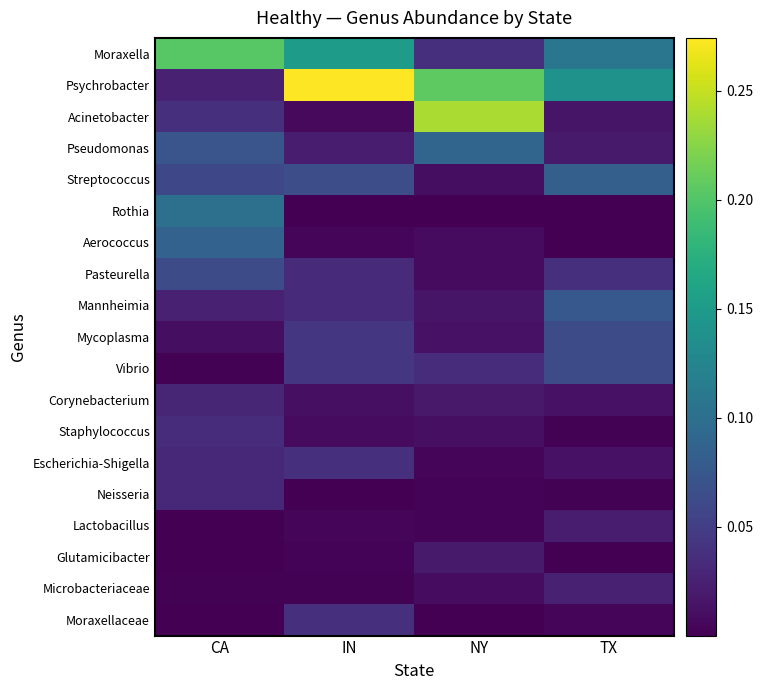

At NY, list the series in order from smallest to largest.

Rothia, Moraxellaceae, Neisseria, Lactobacillus, Escherichia-Shigella, Aerococcus, Pasteurella, Microbacteriaceae, Streptococcus, Staphylococcus, Mycoplasma, Mannheimia, Corynebacterium, Glutamicibacter, Vibrio, Moraxella, Pseudomonas, Psychrobacter, Acinetobacter